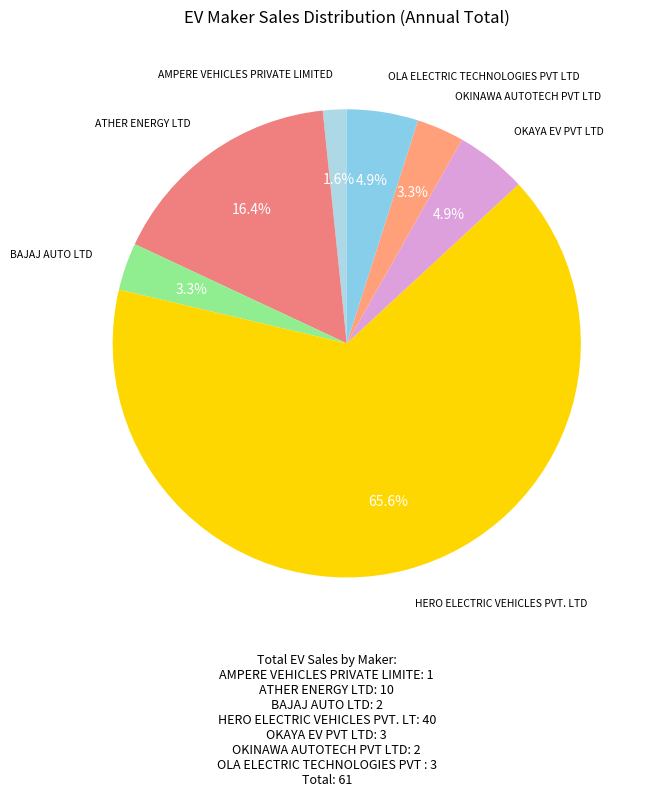

To the nearest percent, what is the difference between the largest and smallest slice percentages?

64%